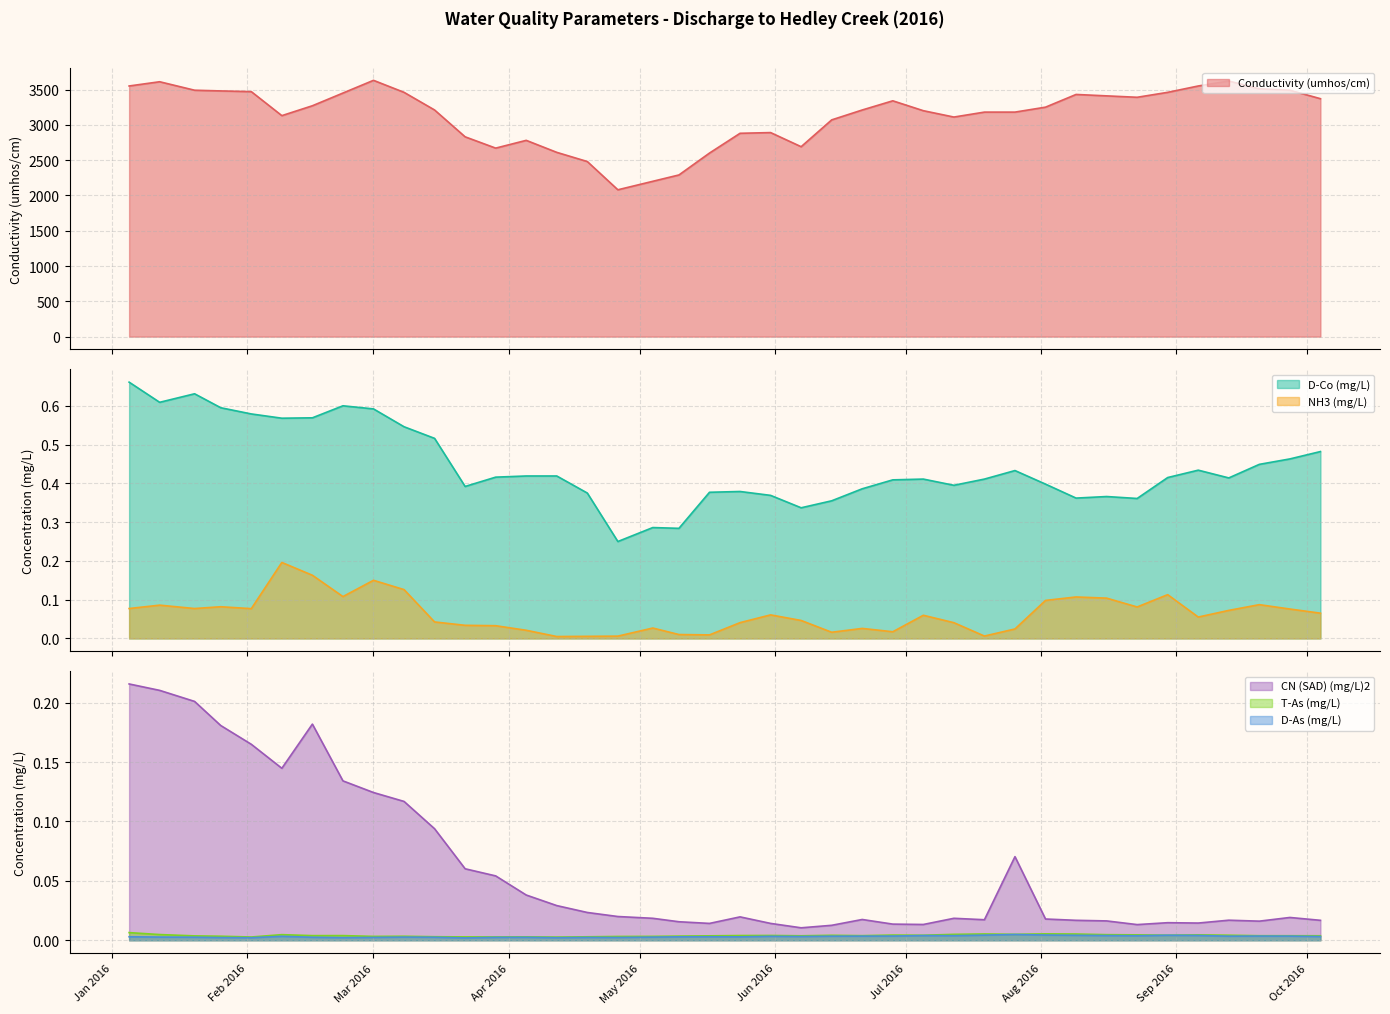

In D-Co (mg/L), how many points are higher than both neighbors (excluding endpoints)?

8